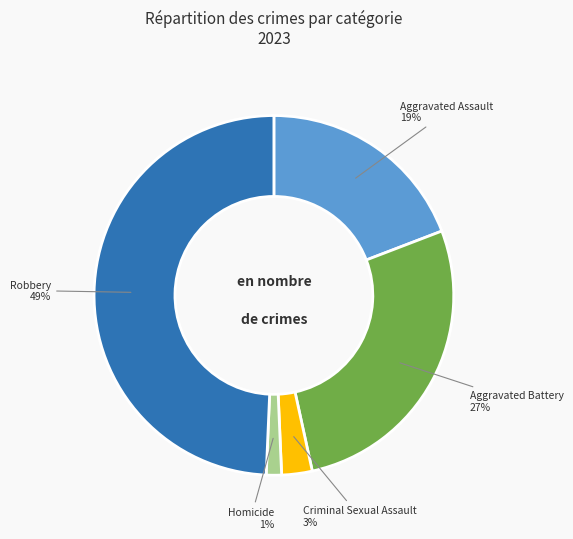

Count the number of slices in the pie.

5